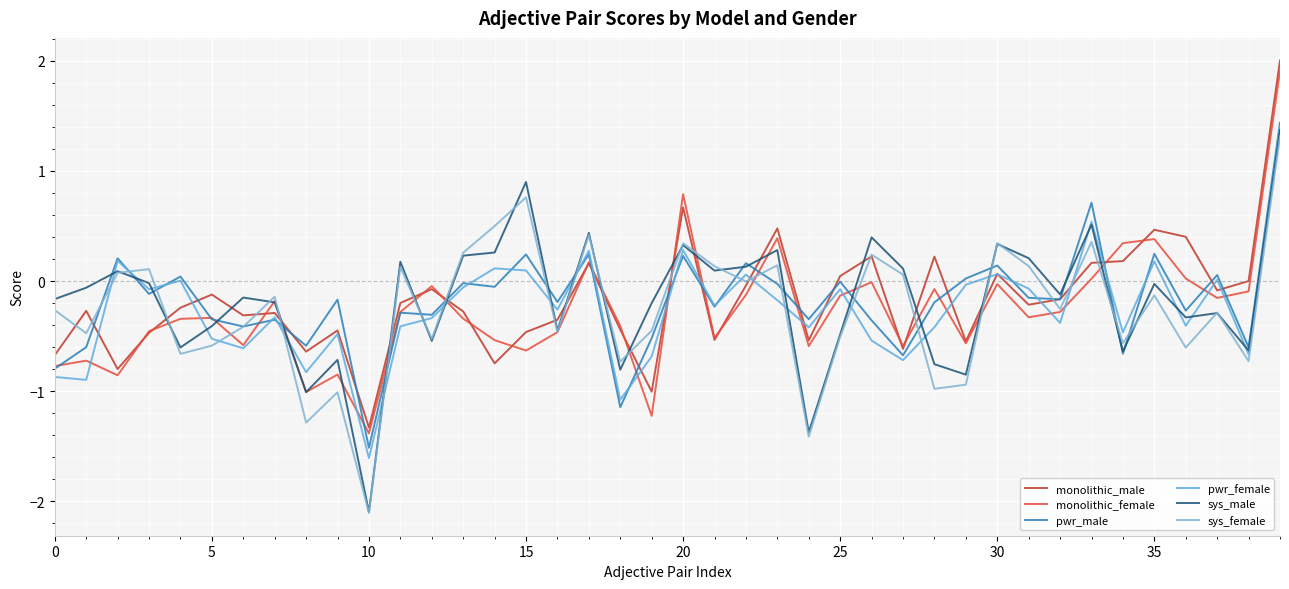

What is the sum of all sys_female values?

-10.2